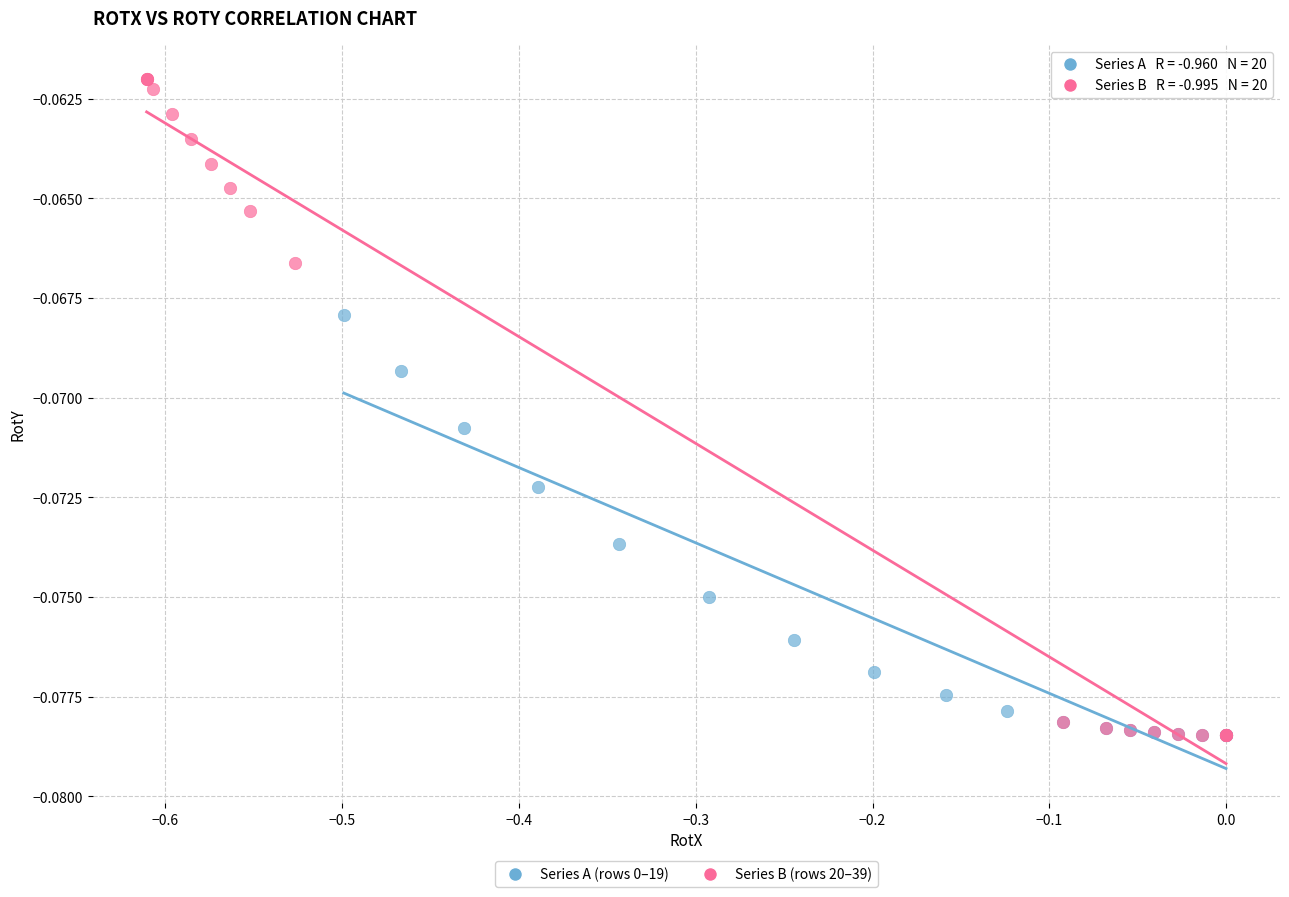

Which series has the largest Y range (max minus min)?

Series B (rows 20–39)